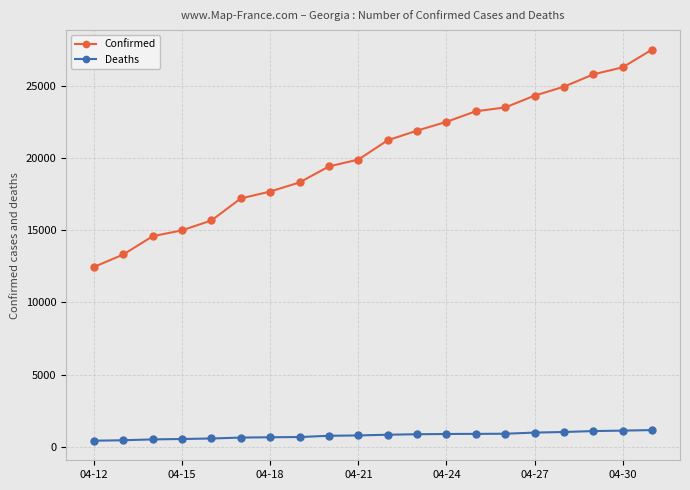

True or false: Confirmed and Deaths cross at least once.

False